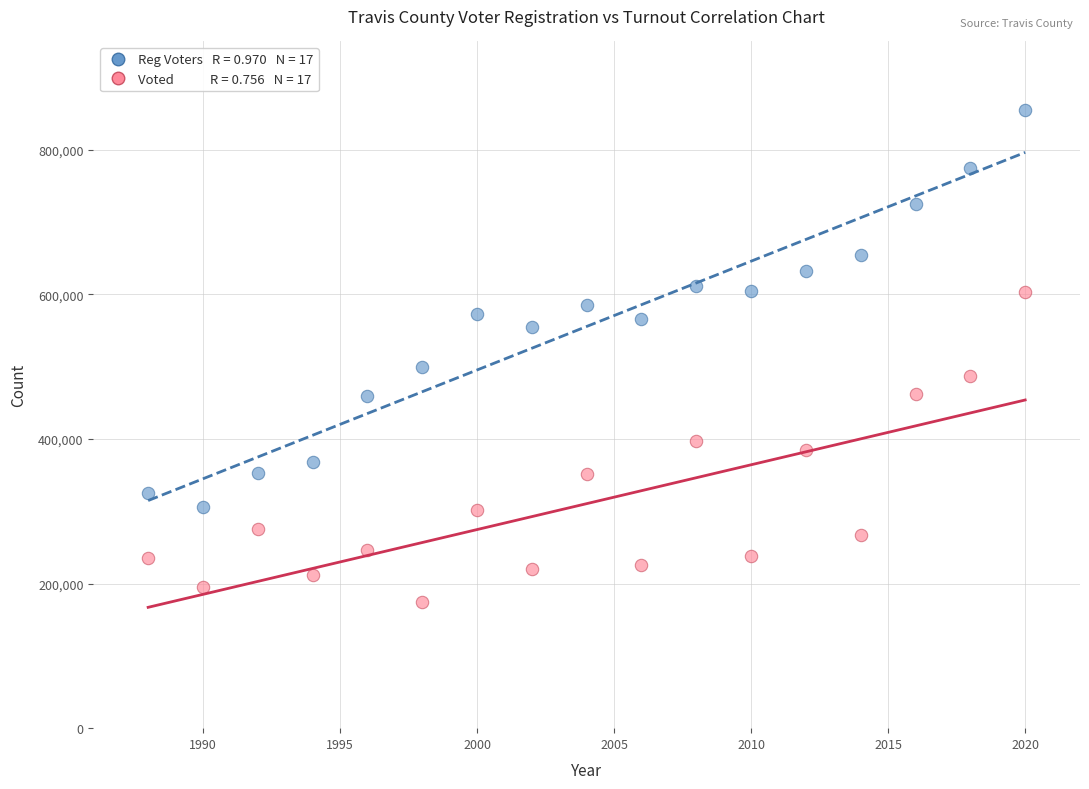

Across all data points, what is the range of Y values (max minus min)?

679839